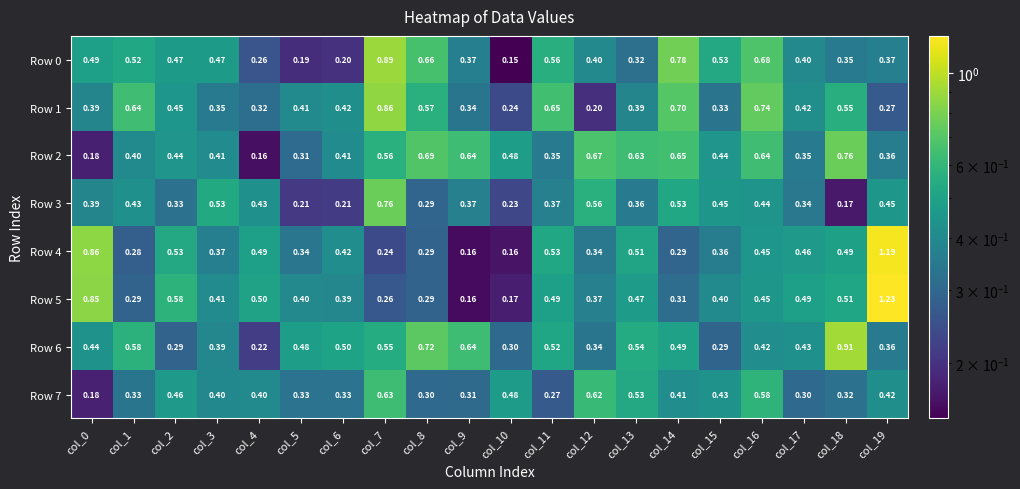

How many categories are shown in the chart?

20